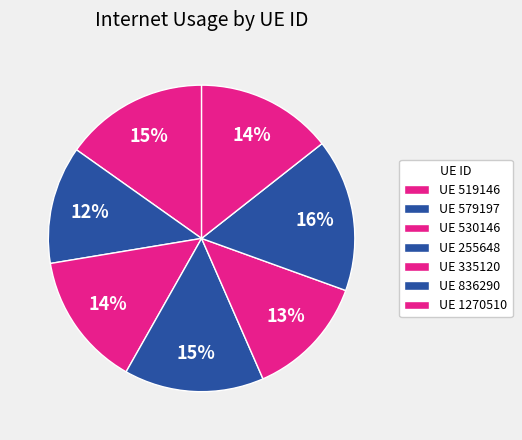

Count the number of slices in the pie.

7